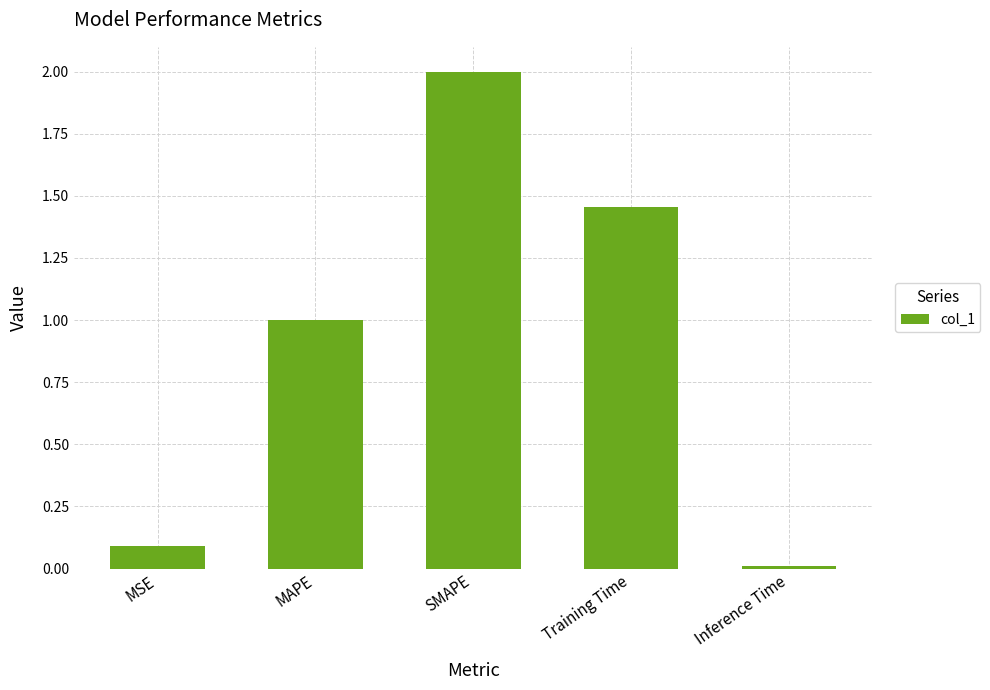

What is the sum of all values?

4.6